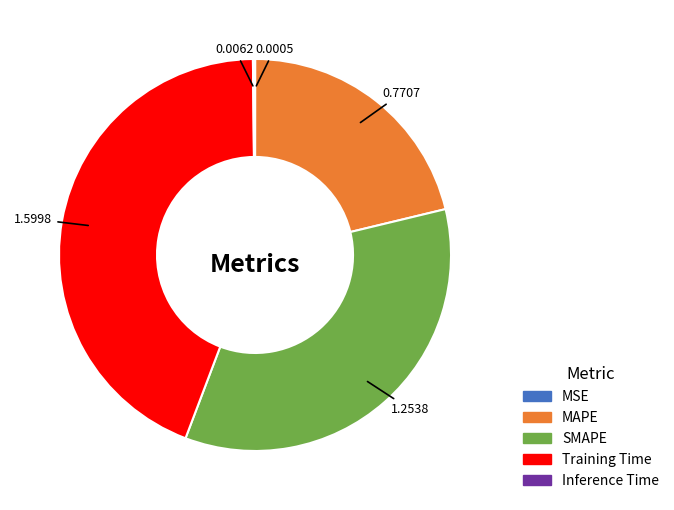

Which slice is the largest?

Training Time